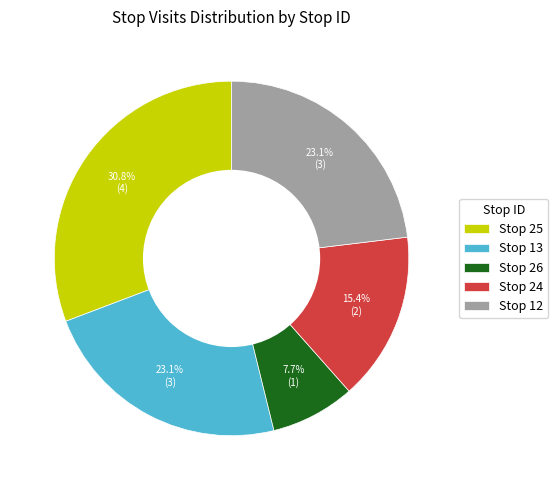

What portion of the pie excludes Stop 25?

69.2%